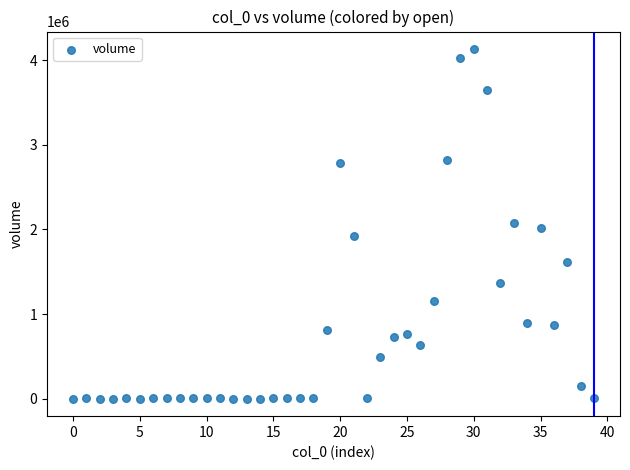

Count the number of points in this scatter plot.

40